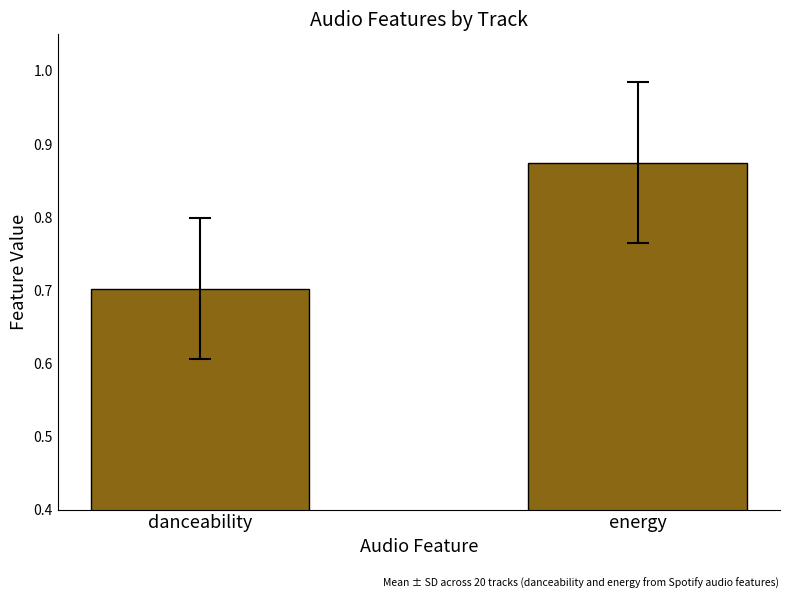

Read the value at danceability.

0.7